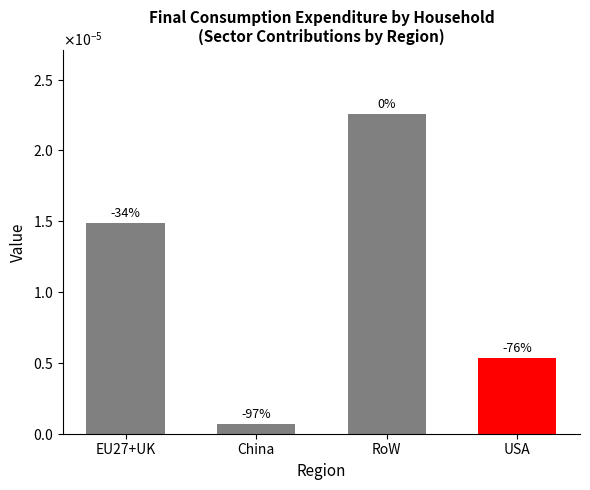

Does the chart contain any negative values?

No